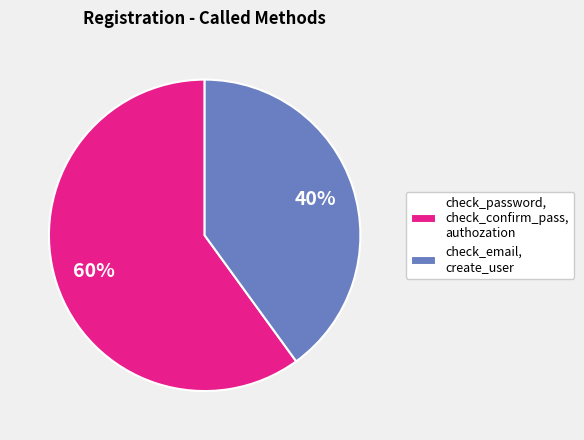

Rank the categories by value from lowest to highest.

check_email, create_user, check_password, check_confirm_pass, authozation